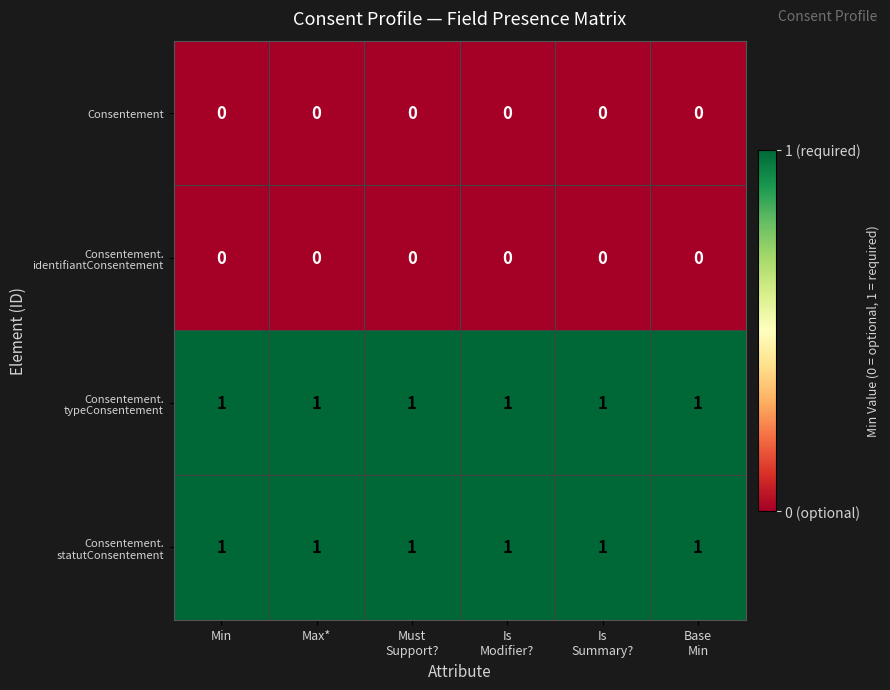

At how many categories does at least one series exceed 0?

6